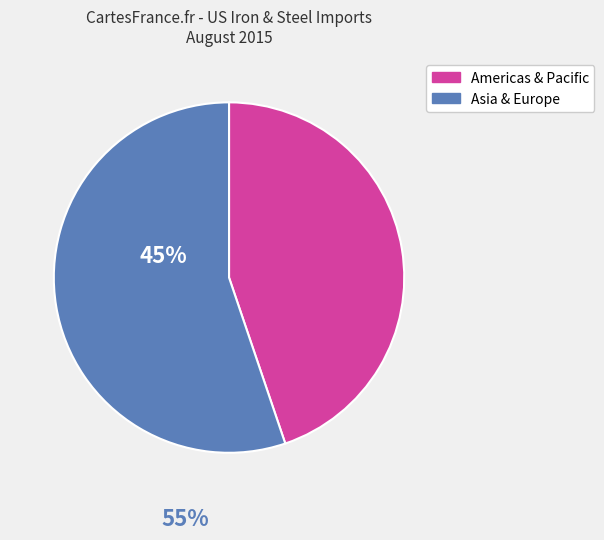

Do Asia & Europe and Americas & Pacific together represent more than half of the pie?

Yes